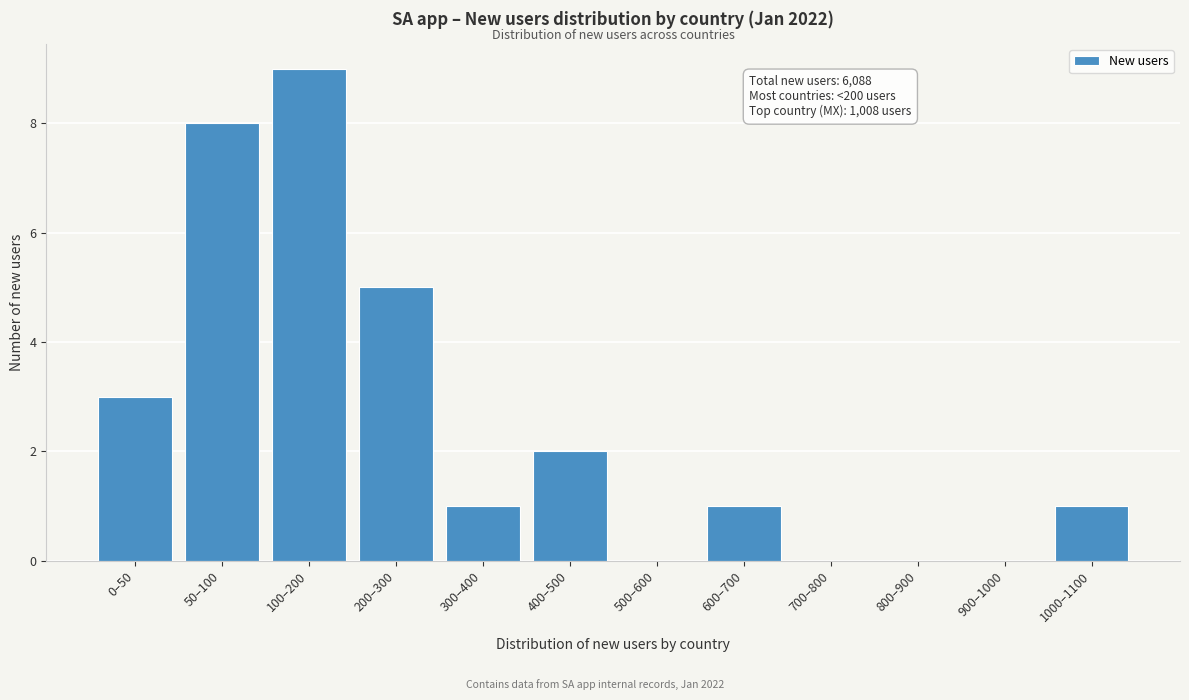

Reading left to right, transcribe all the data shown in this chart.

0–50=3	50–100=8	100–200=9	200–300=5	300–400=1	400–500=2	500–600=0	600–700=1	700–800=0	800–900=0	900–1000=0	1000–1100=1